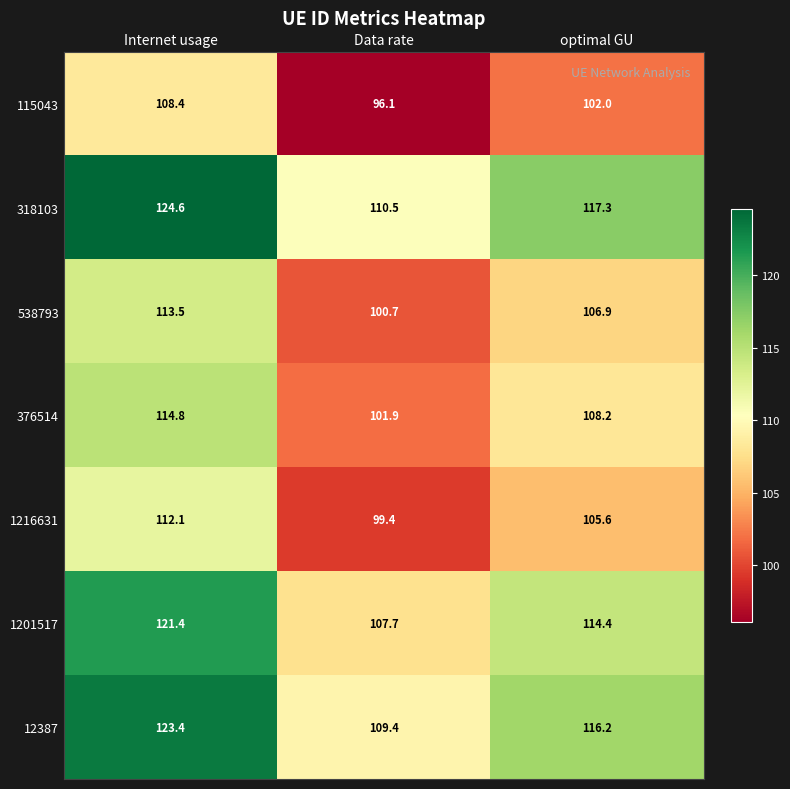

What is the total value across all series at optimal GU?

770.6